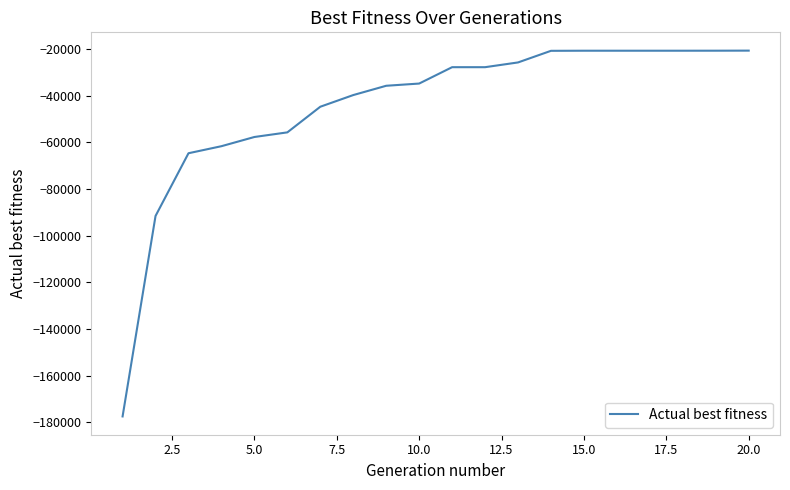

What is the smallest value displayed?

-177481